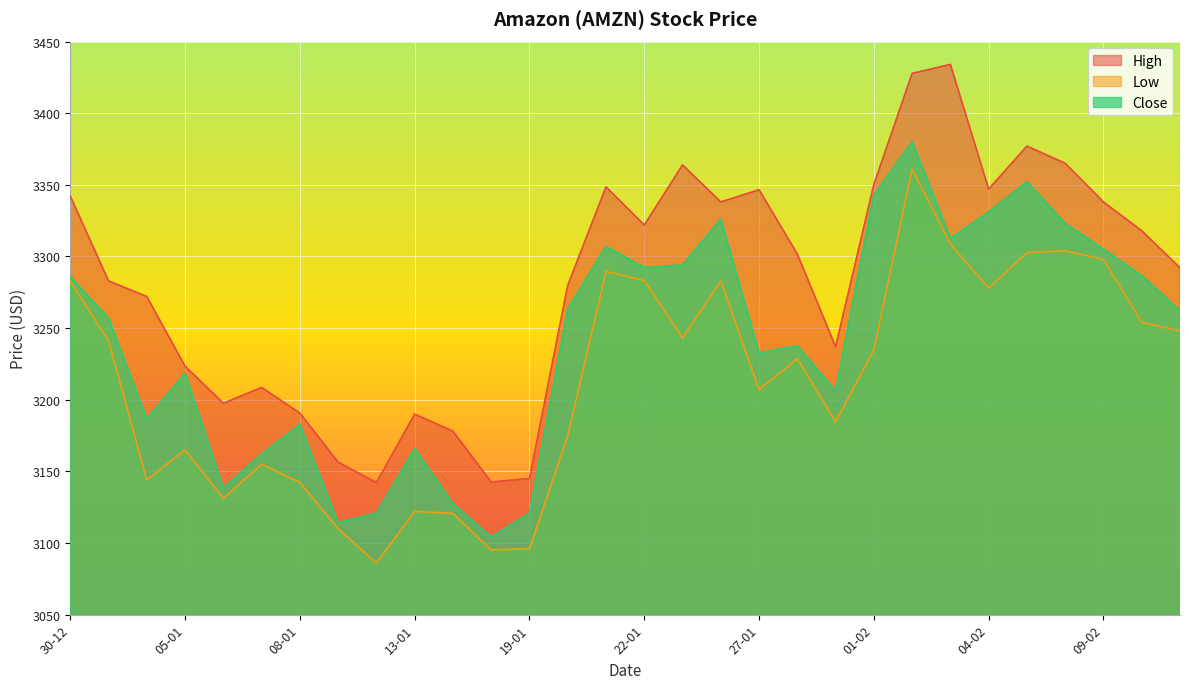

At which category does Low reach its first local peak?

05-01